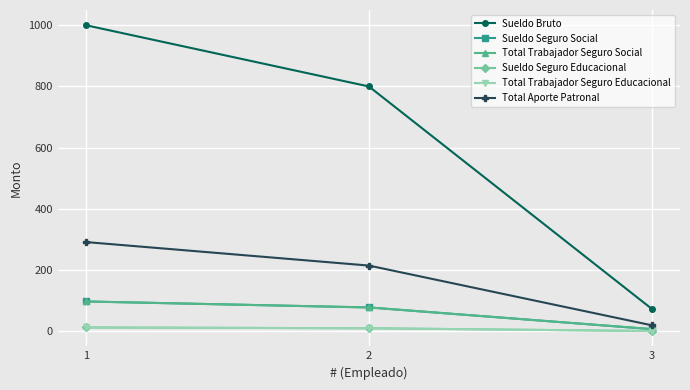

List the labels in order of Total Trabajador Seguro Social value, smallest first.

3, 2, 1